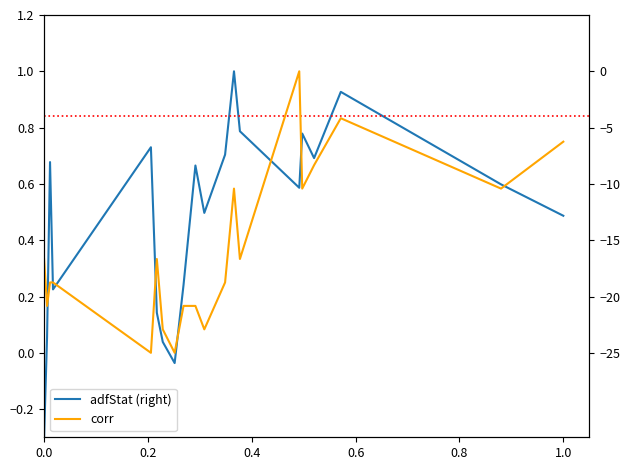

What is the value of the corr point at the 2nd from the left?

0.2